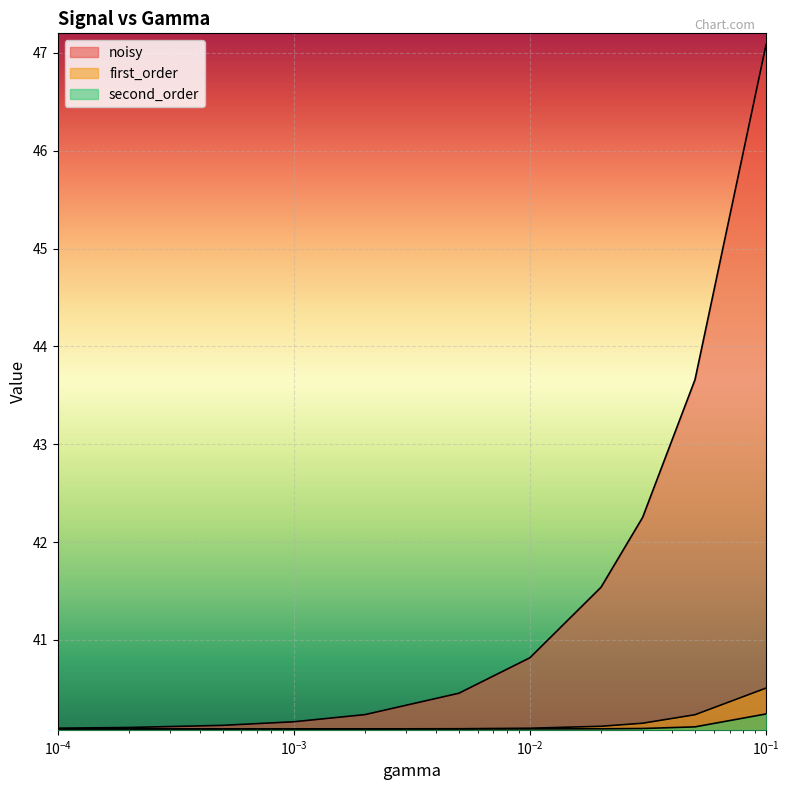

The value of first_order at 0.05 is 13.9. True or false?

False